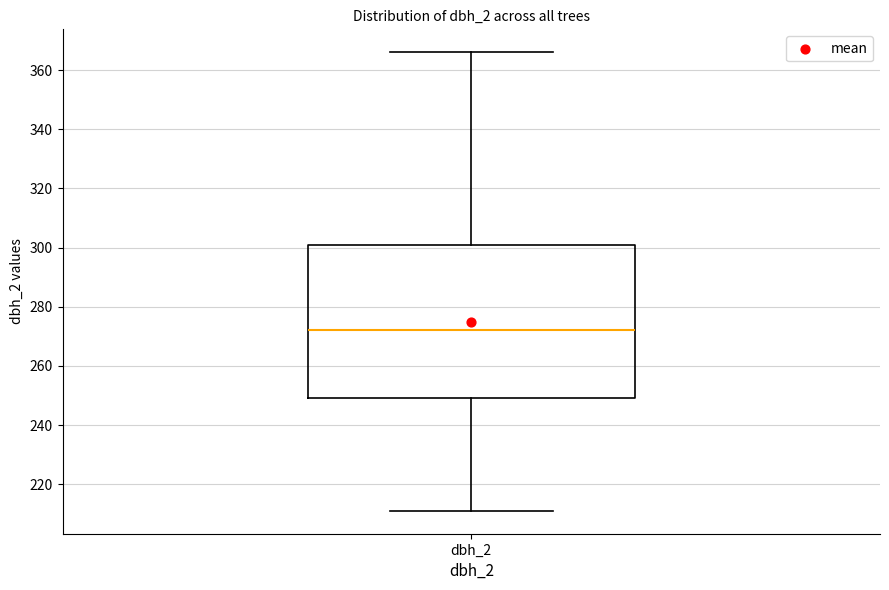

Where is the lower edge of the box for dbh_2 on the y-axis? The values are not printed on the chart, so give them approximately, as read against the axis.

250